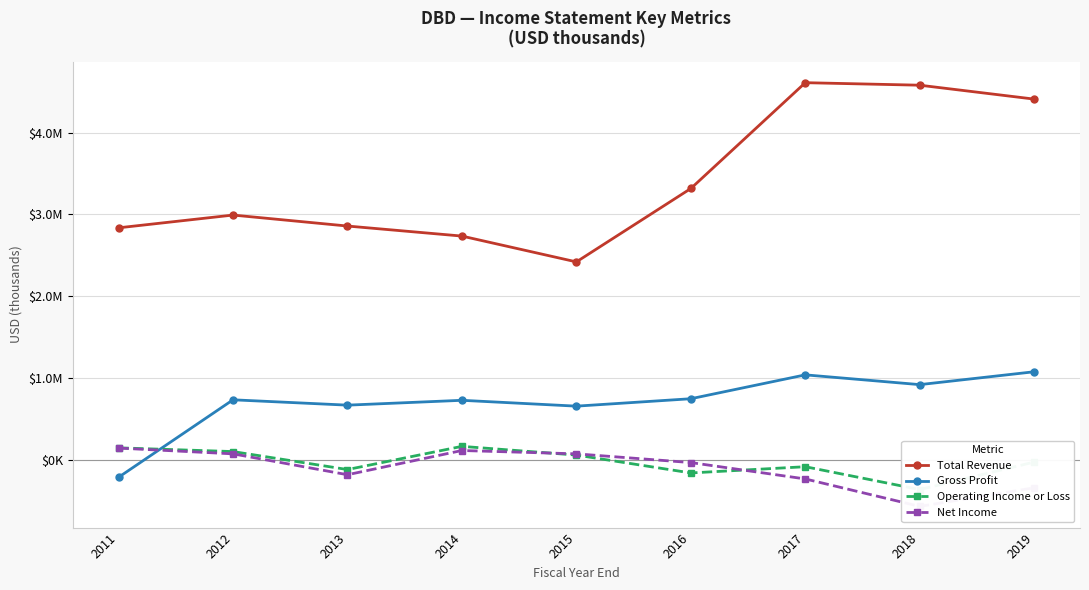

How many data points does each series have?

9